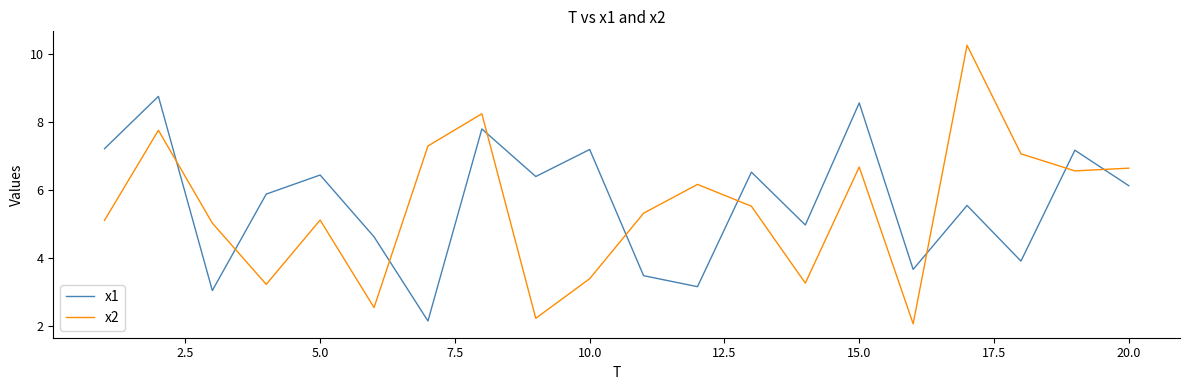

What is the smallest value displayed?

2.1